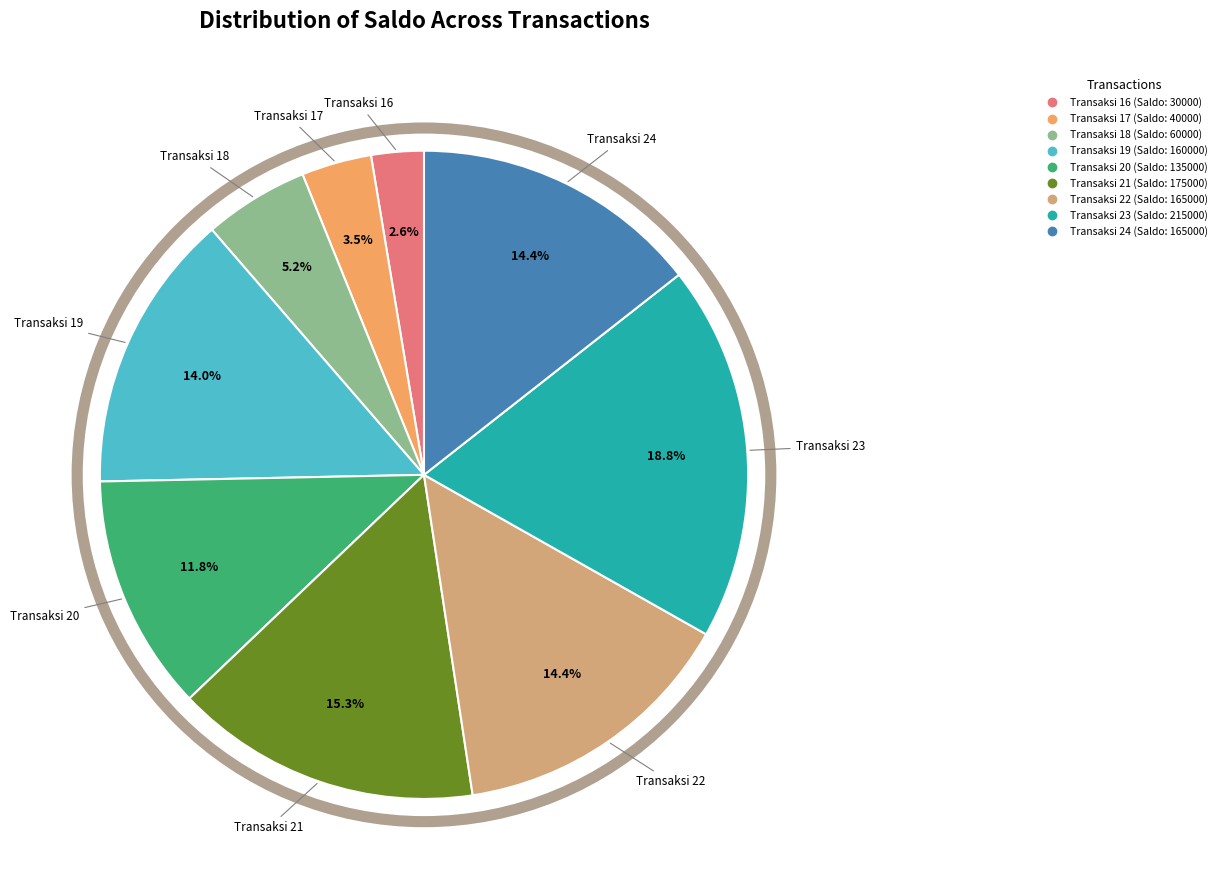

Is there any slice that represents more than half of the pie?

No